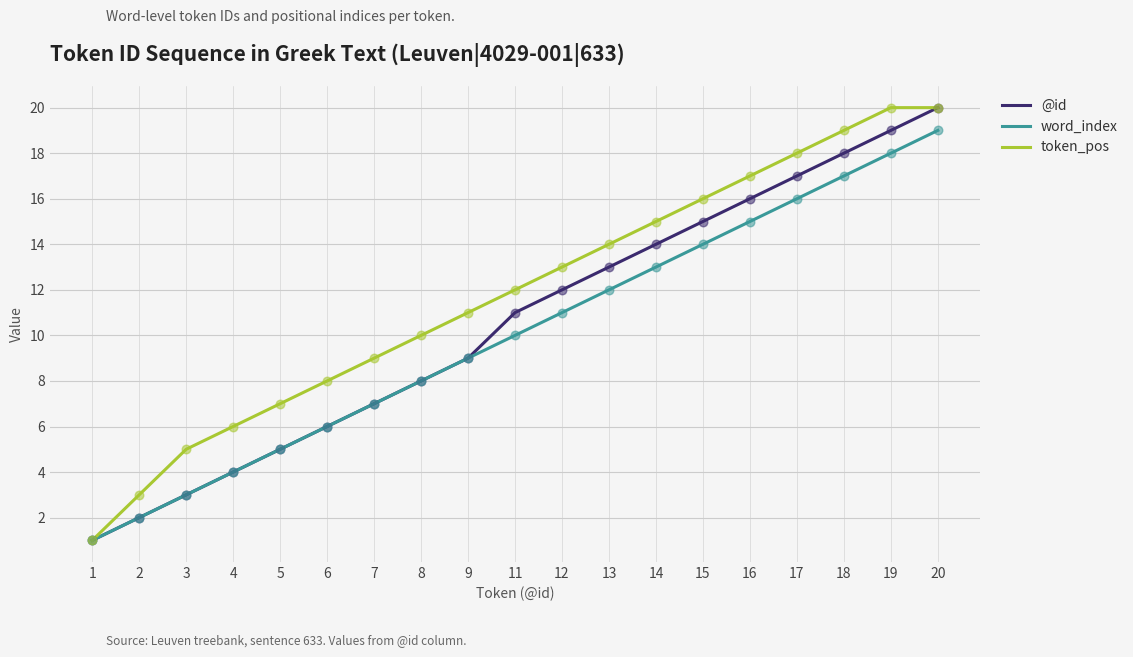

Is it true that @id equals 5 at 3?

False